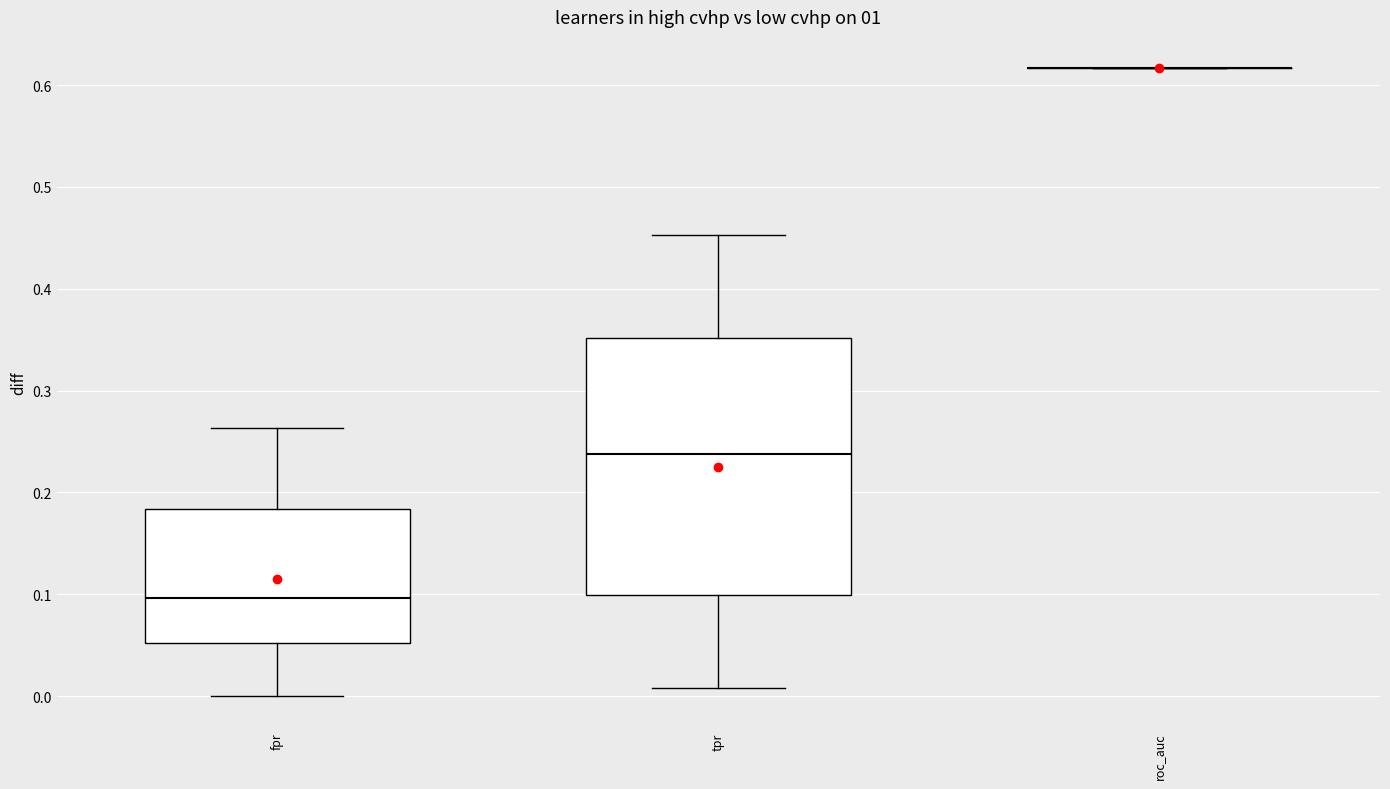

Which box is the tallest, from its lower edge to its upper edge?

tpr